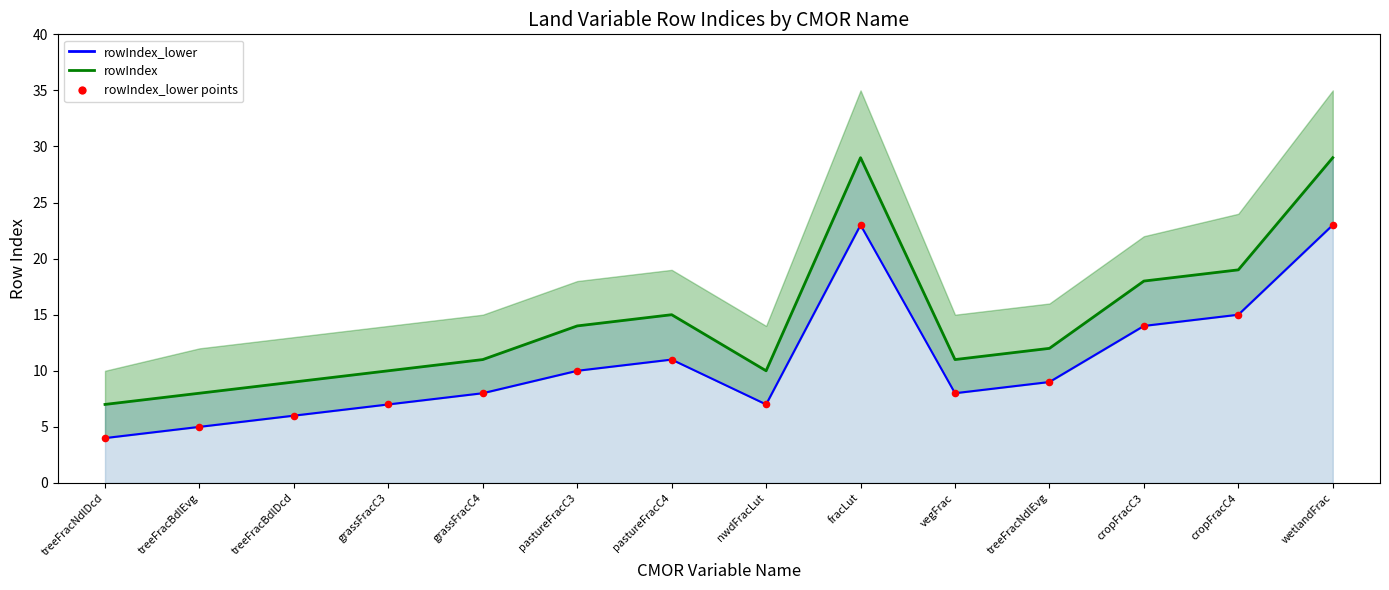

At which category is the sum across all series the highest?

fracLut